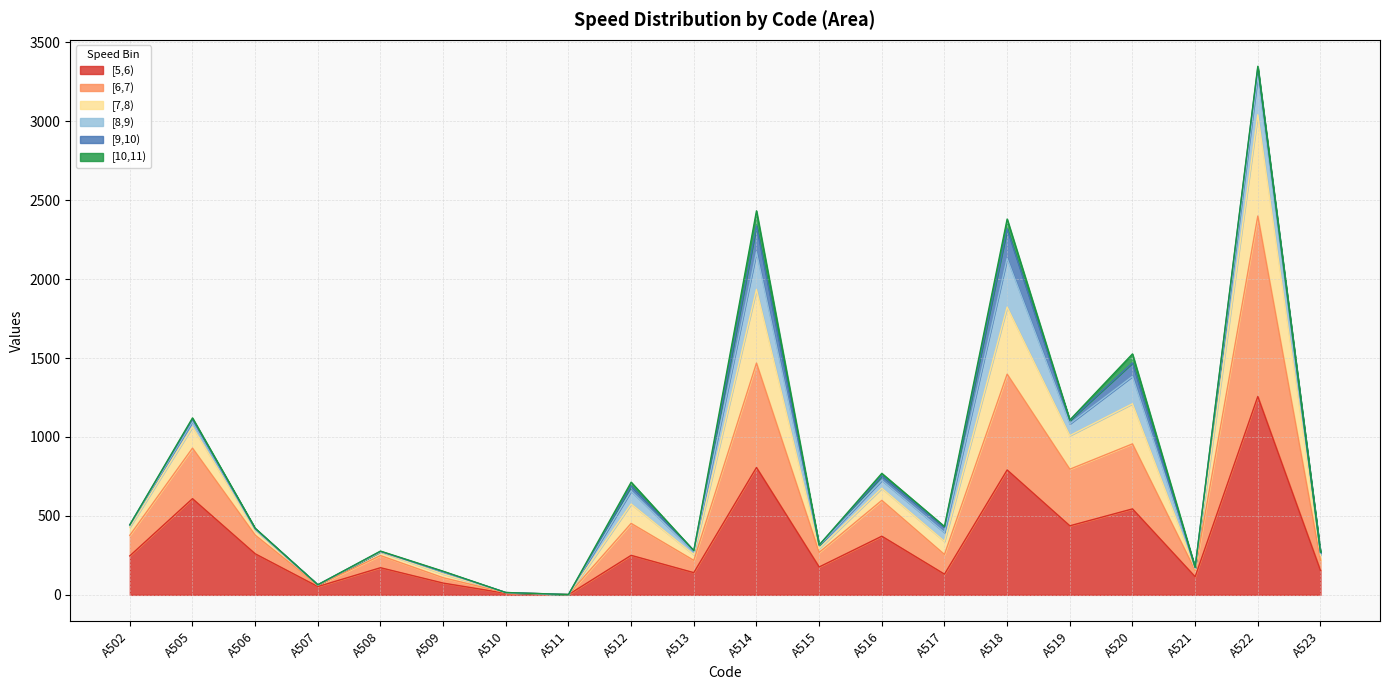

Is it true that [6,7) equals 1997.7 at A520?

False